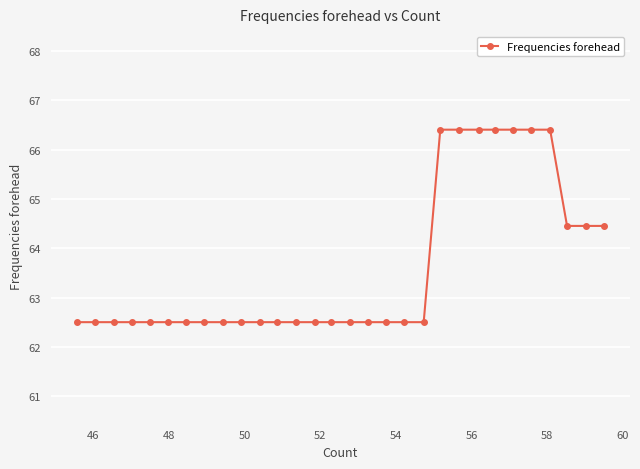

Does the chart display data point markers on the line(s)?

Yes